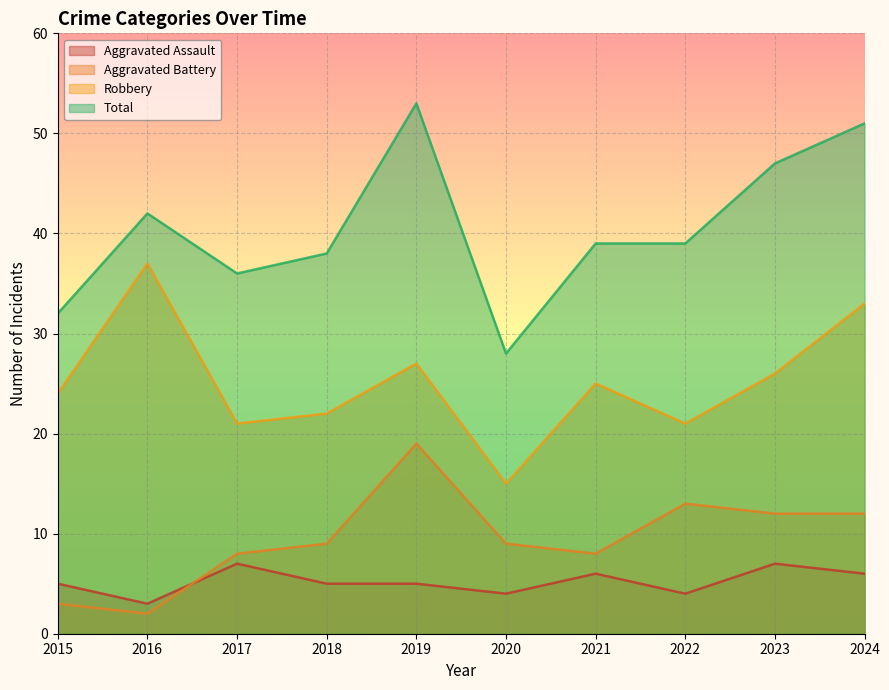

At which category is the sum across all series the highest?

2019